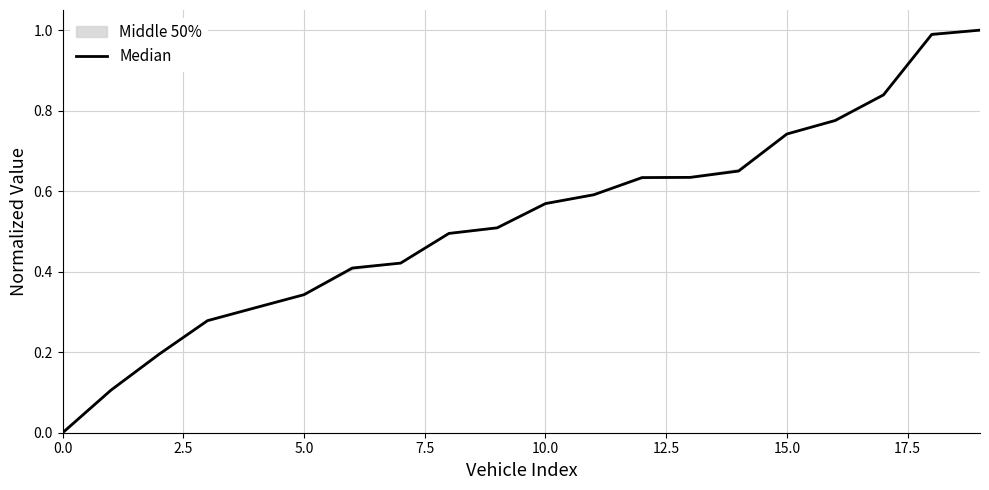

Reading left to right, extract all data points from this chart.

0.0	0.1	0.2	0.3	0.3	0.3	0.4	0.4	0.5	0.5	0.6	0.6	0.6	0.6	0.6	0.7	0.8	0.8	1.0	1.0